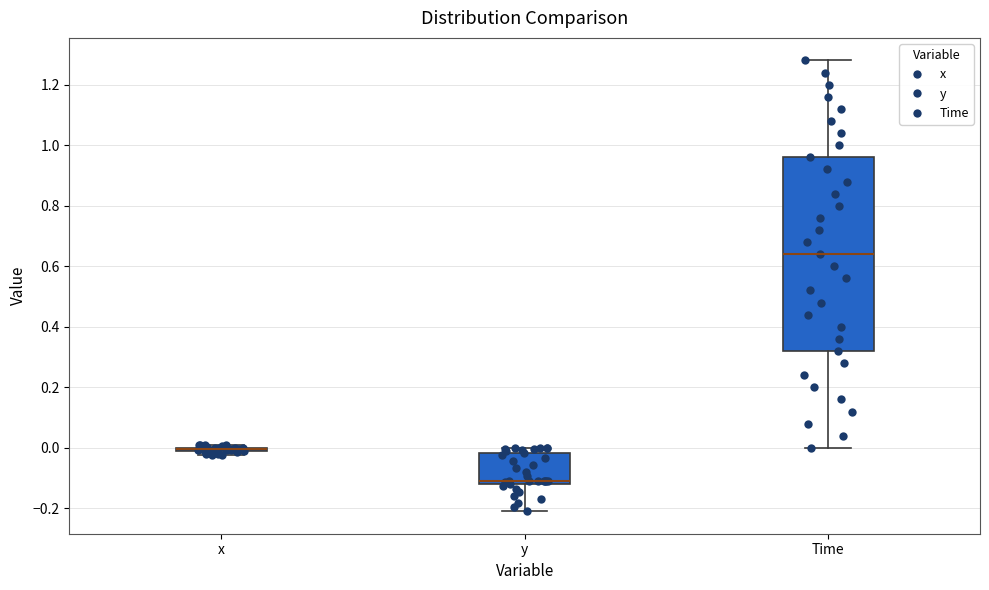

Where does the median line of the box for Time sit on the y-axis? The values are not printed on the chart, so give them approximately, as read against the axis.

0.64